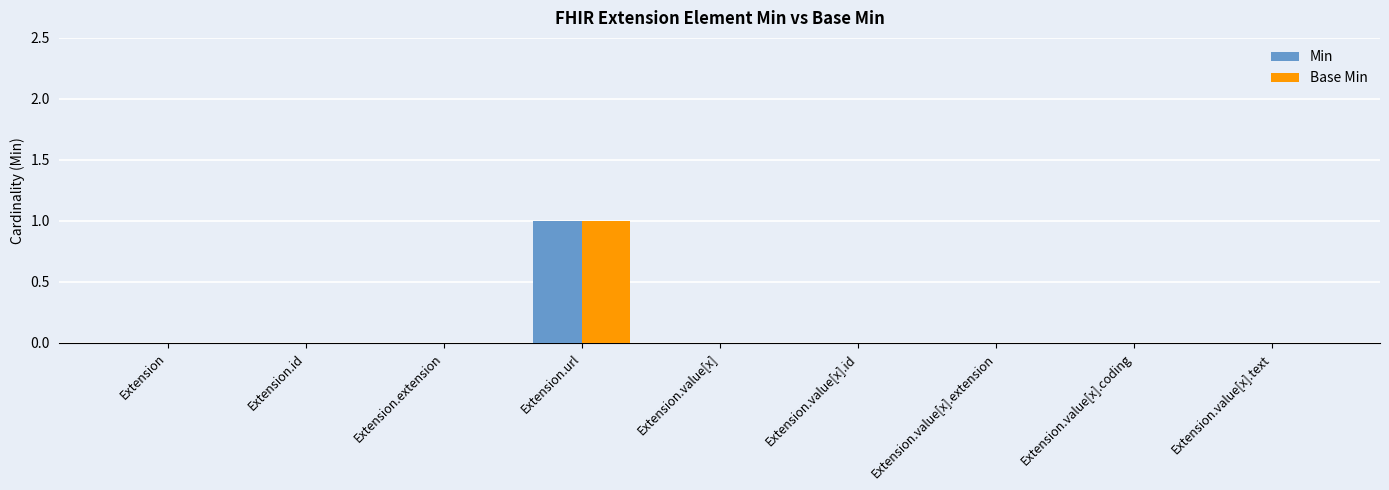

True or false: Base Min has a value of 0 at Extension.id.

True